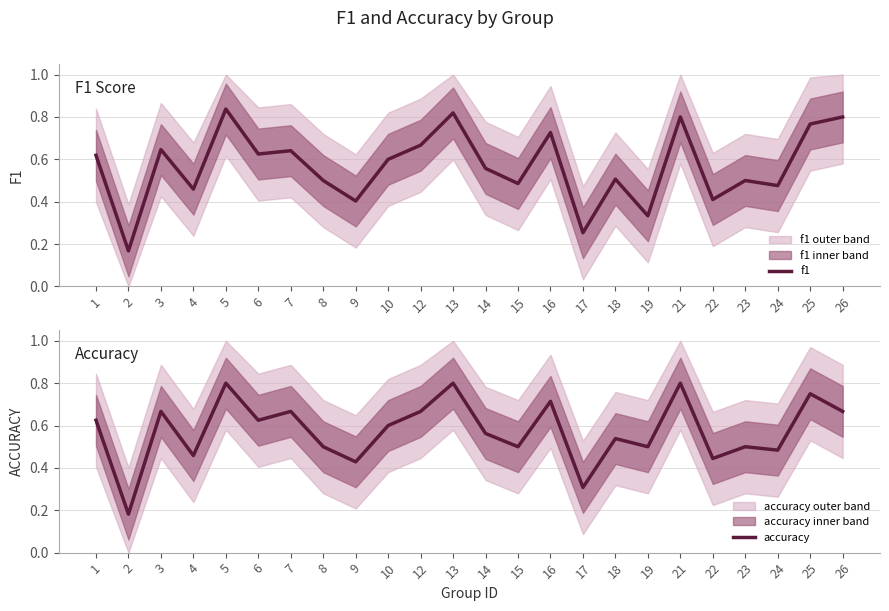

What is the approximate value of accuracy at 1?

0.6